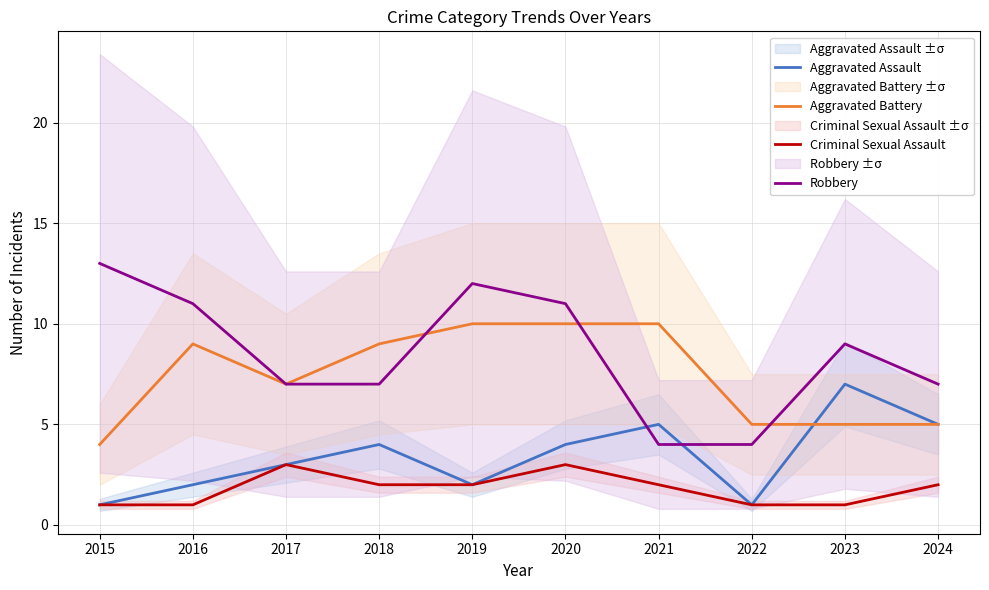

At 2023, list the series in order from smallest to largest.

Criminal Sexual Assault, Aggravated Battery, Aggravated Assault, Robbery